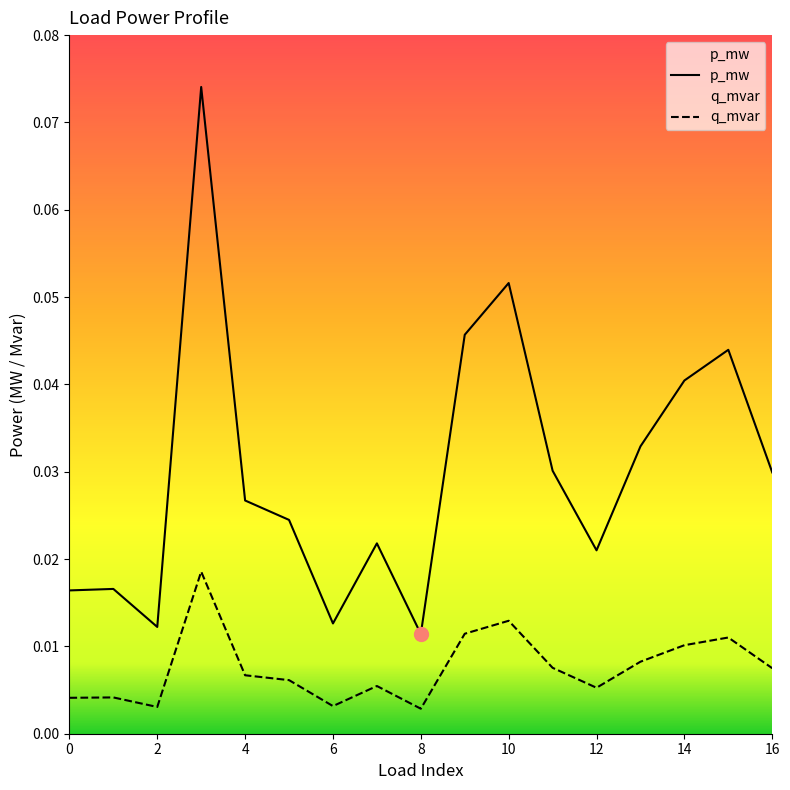

Which series changed the most between 0 and 10?

p_mw